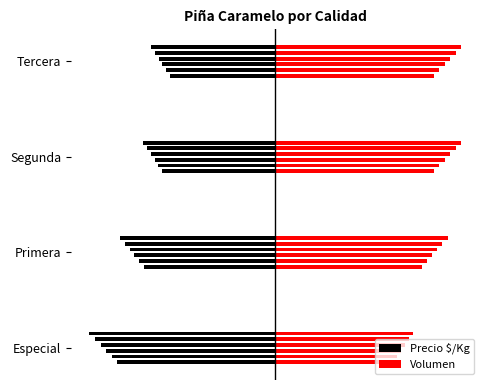

Between Especial and Primera, which series saw the biggest shift?

Volumen